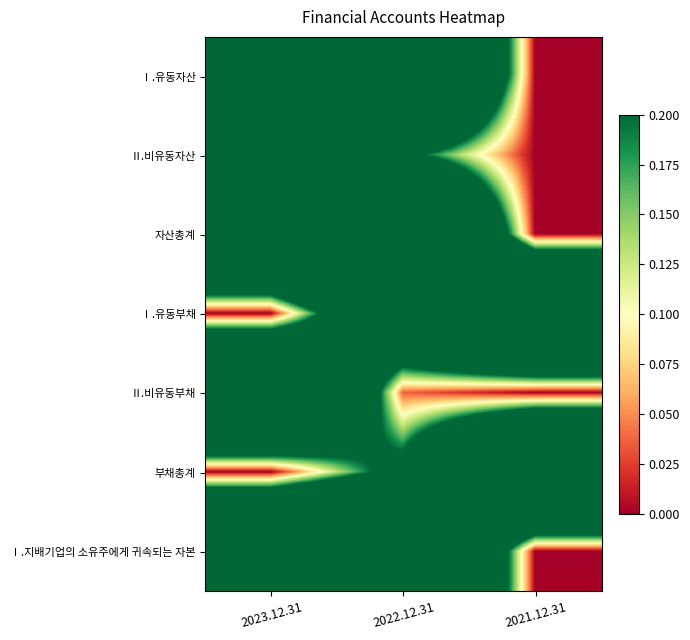

What is the total value across all series at 2022.12.31?

4.1